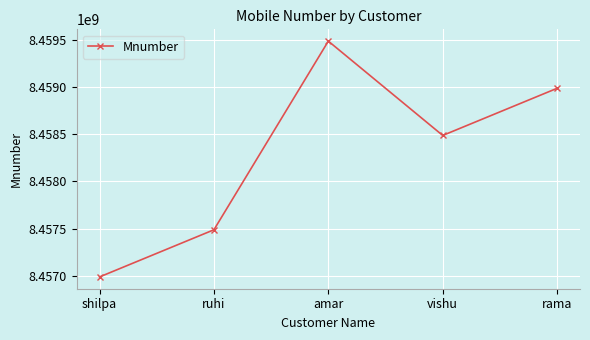

Approximately how many times larger is the value at rama compared to shilpa?

1.0